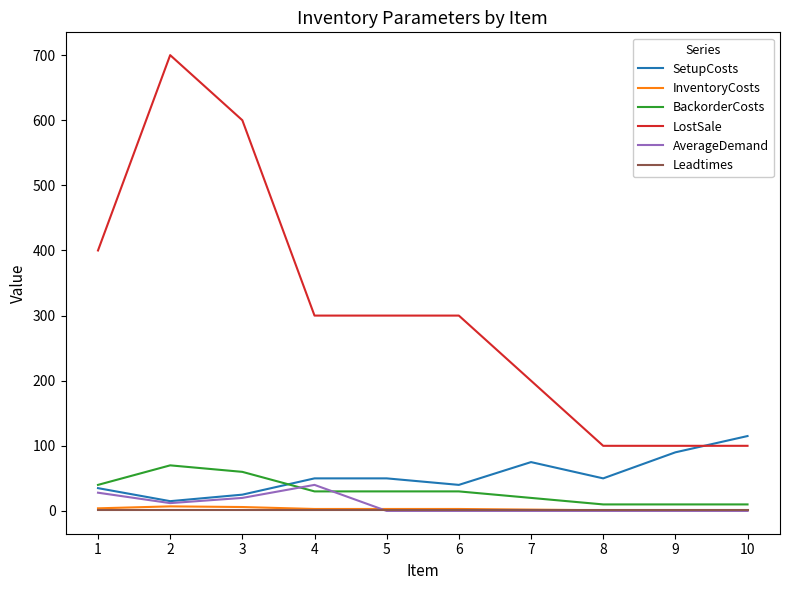

What is the total value across all series at 3?

712